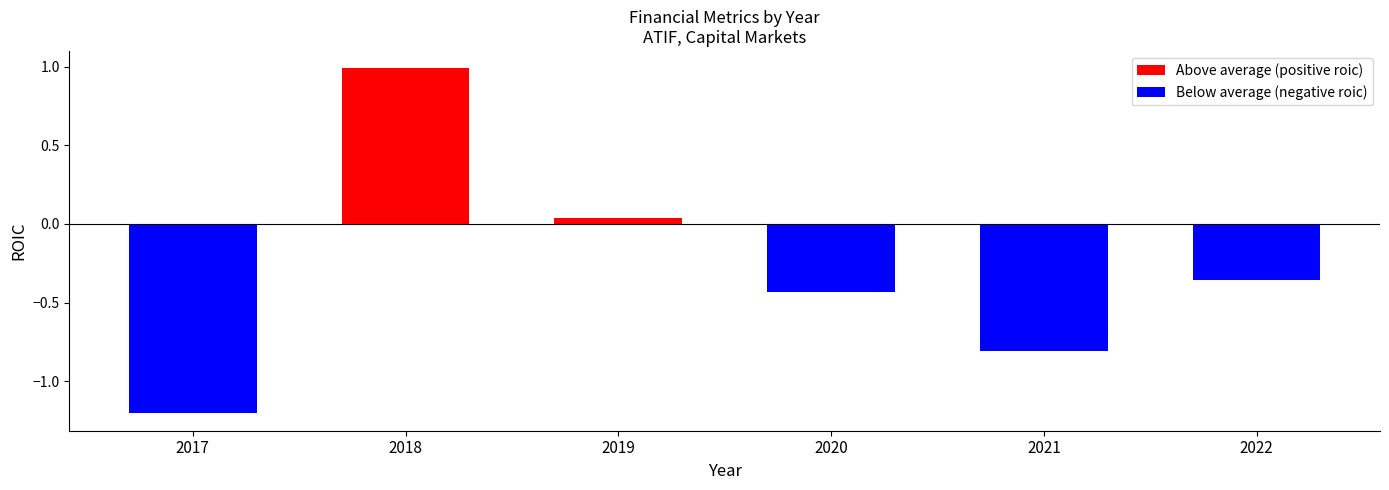

At which label does Above average (positive roic) reach its peak?

2018